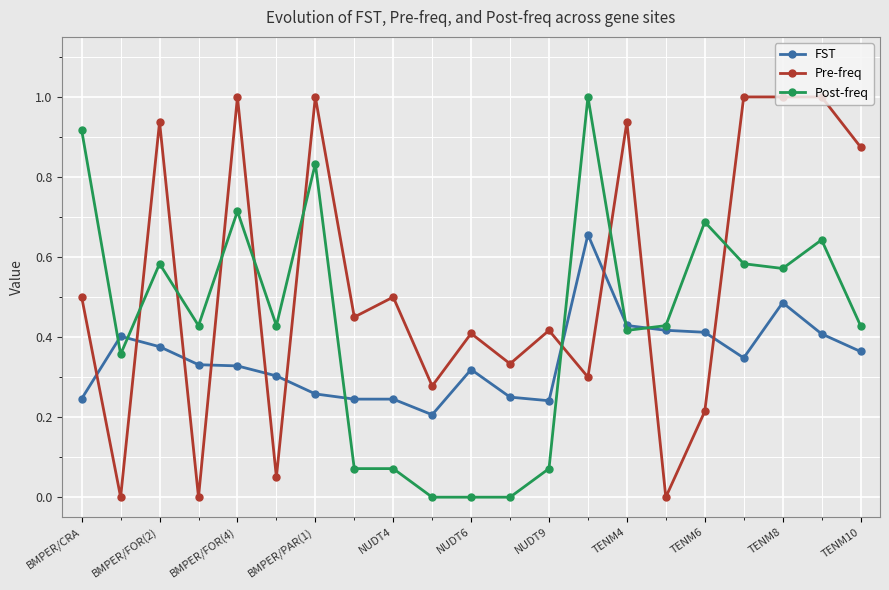

List the series in order of their overall mean, lowest first.

FST, Post-freq, Pre-freq